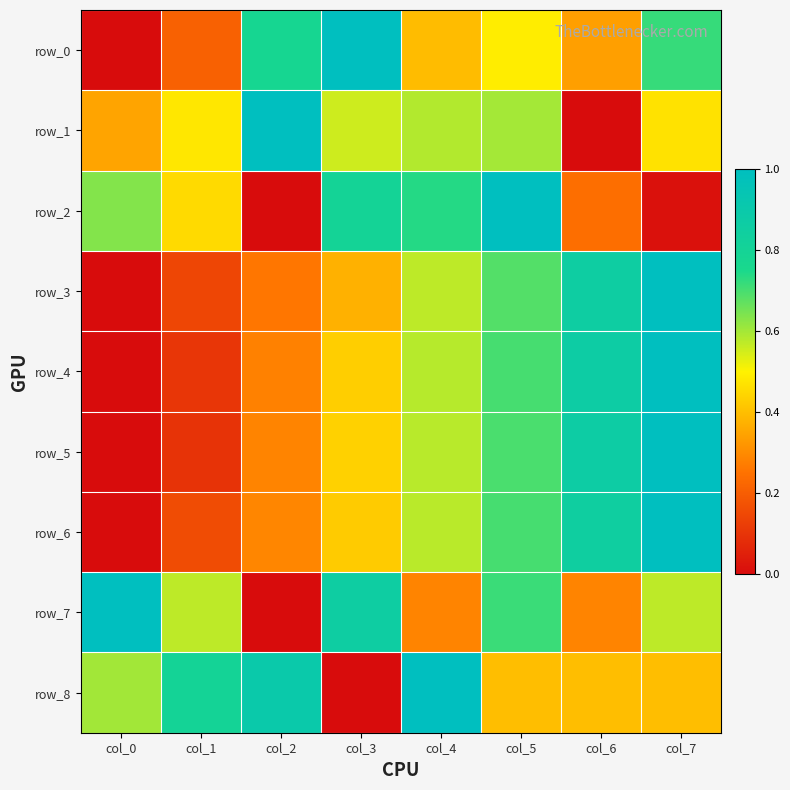

What is the average value of the row_1 series?

0.5